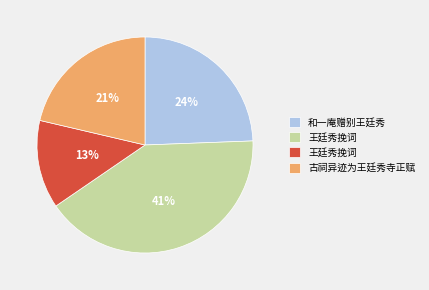

Is there a majority slice in this chart?

No